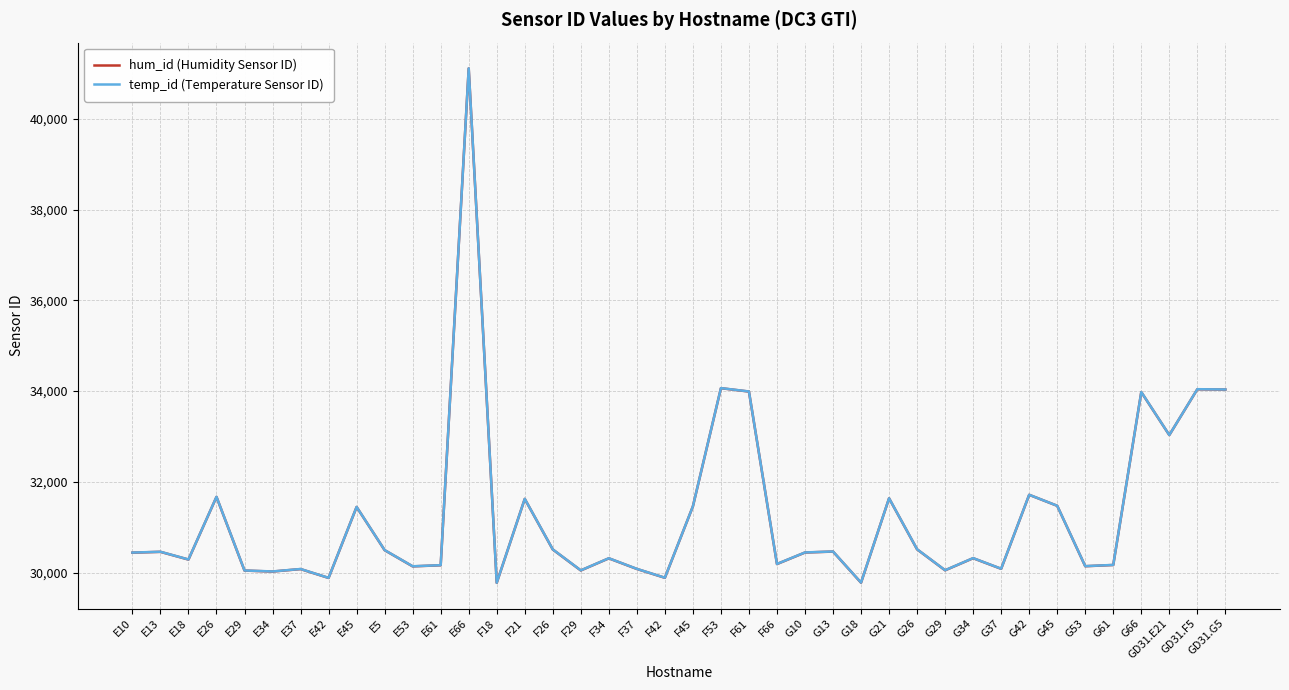

Where is the first local minimum for temp_id (Temperature Sensor ID)?

E18